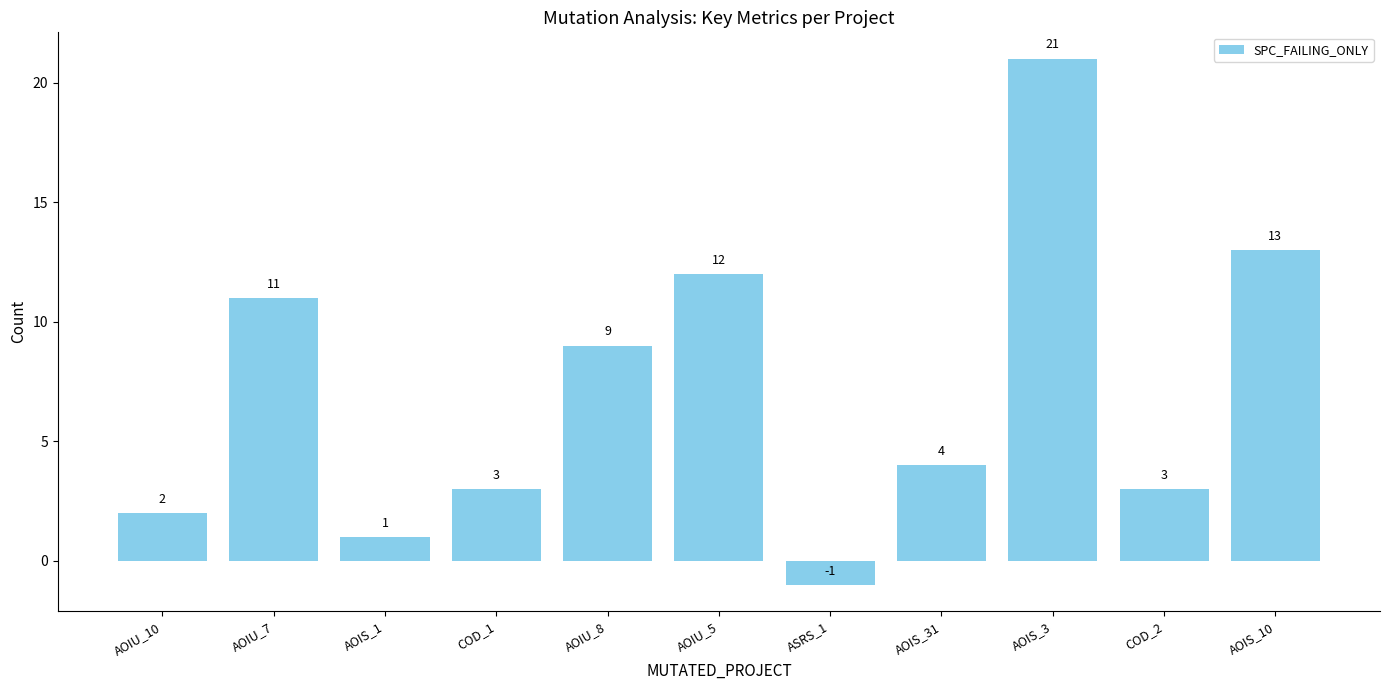

What is the sum of all values?

78